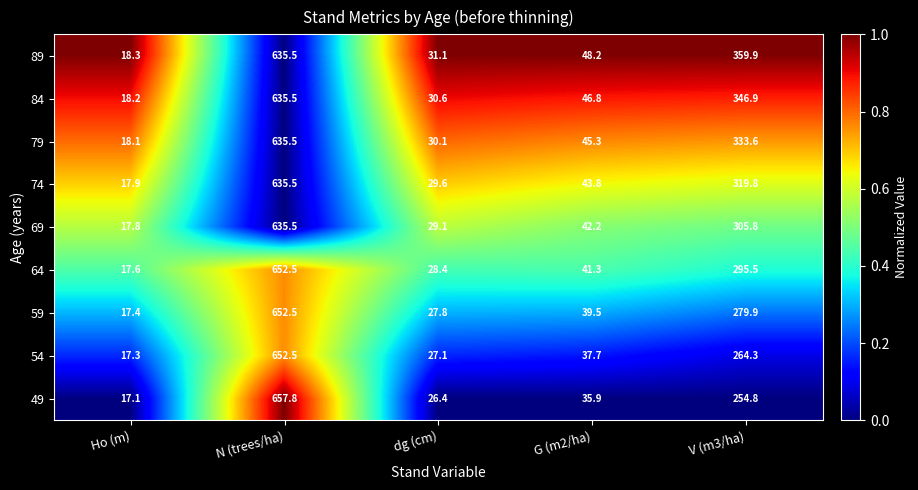

What is the total value across all series at V (m3/ha)?

2760.5